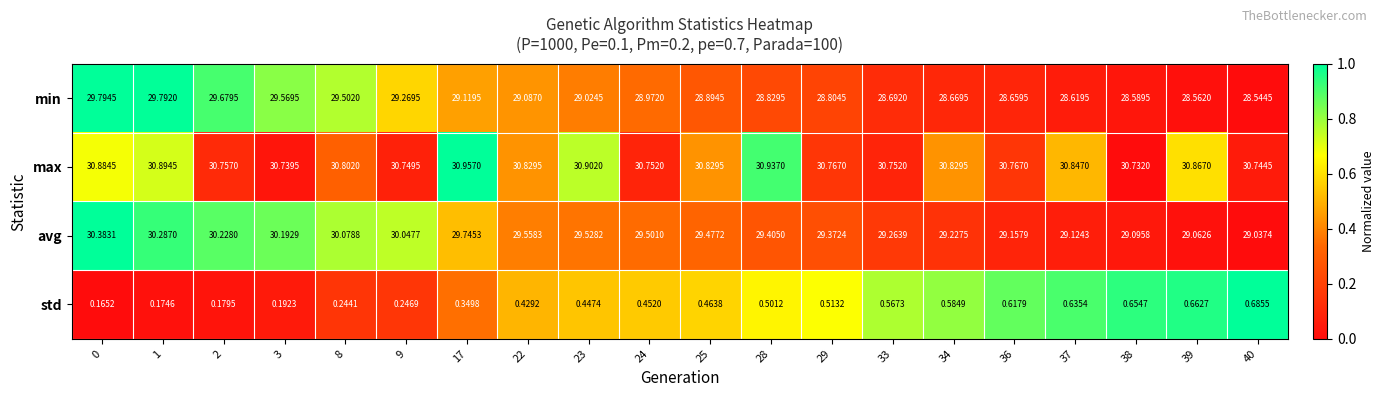

Which series has the widest spread of values?

avg